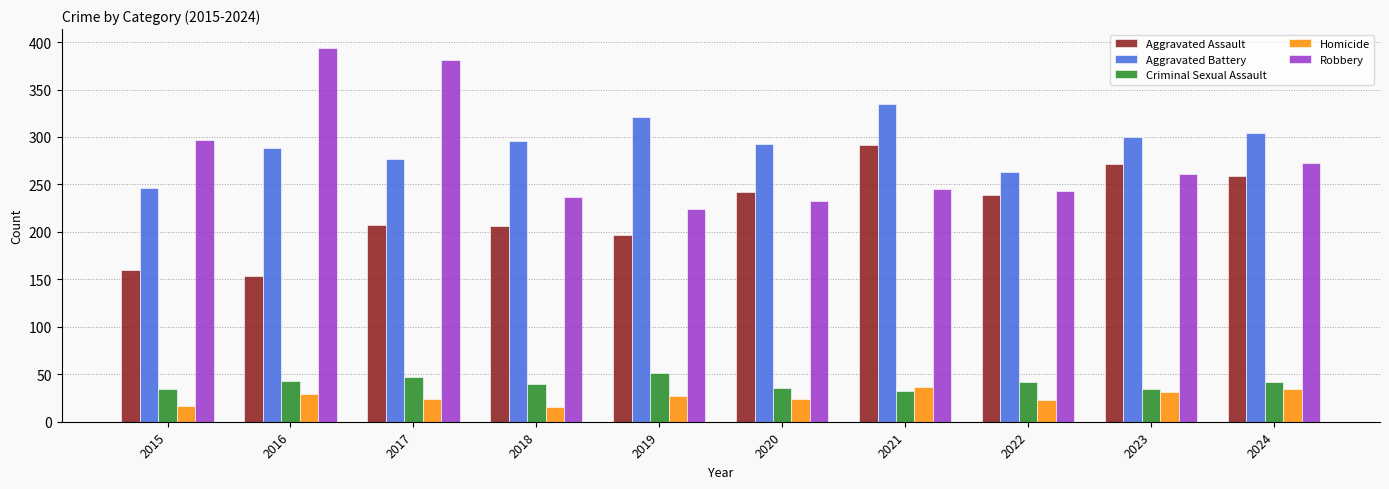

Is it true that Aggravated Assault equals 318 at 2019?

False